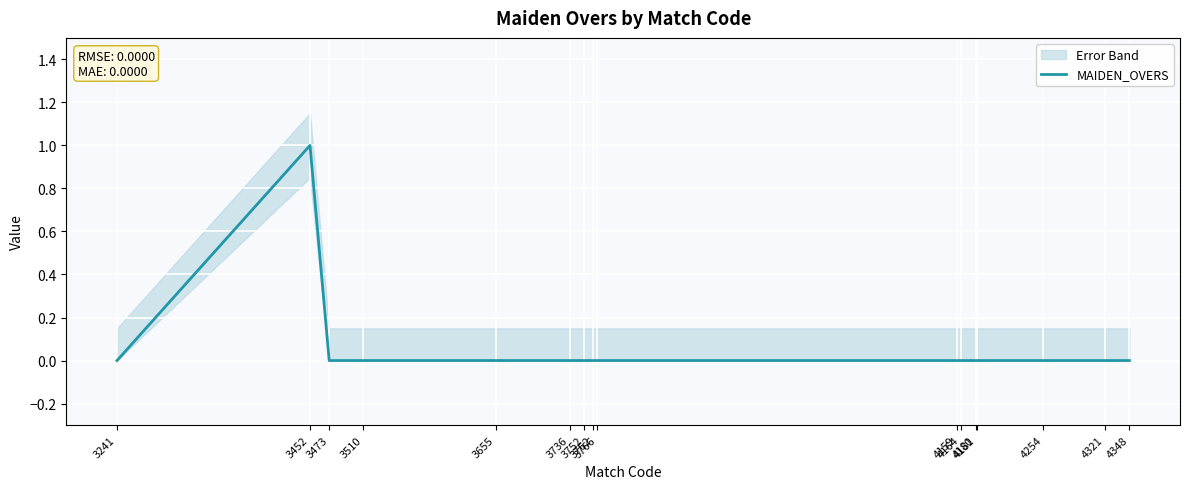

How many values are between 0 and 1?

16